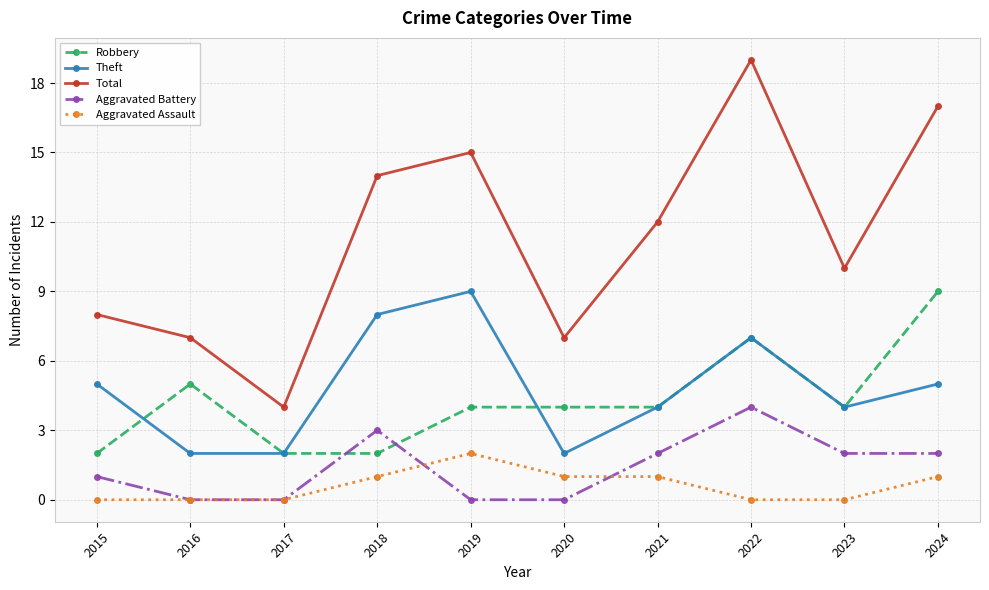

Count the number of data series in this chart.

5